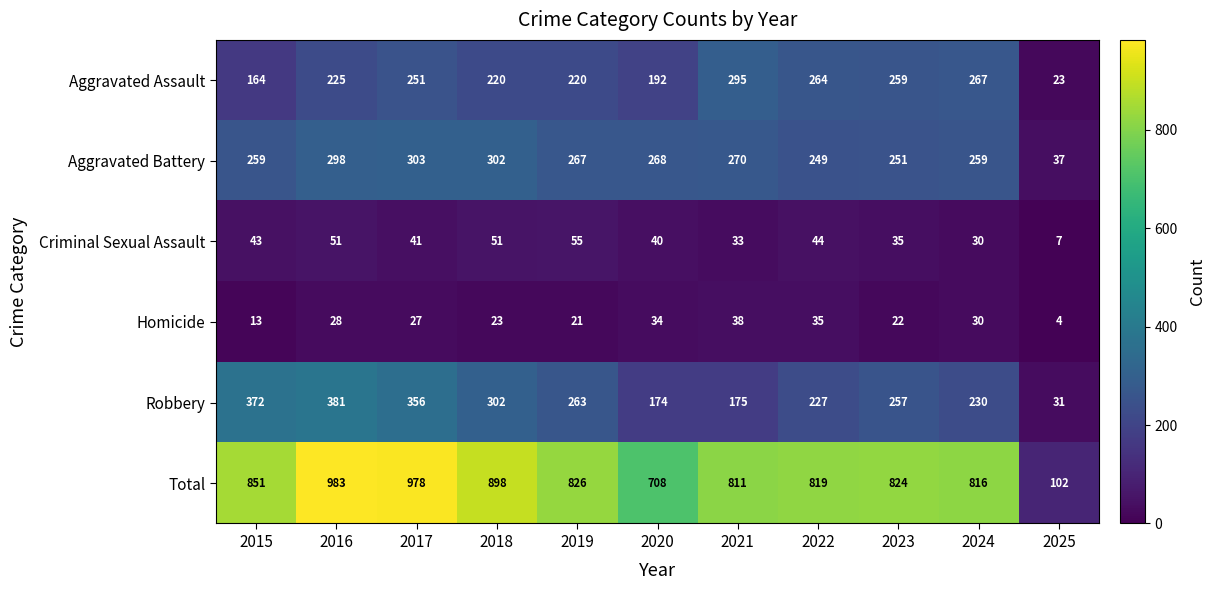

What is the maximum value for Total?

983